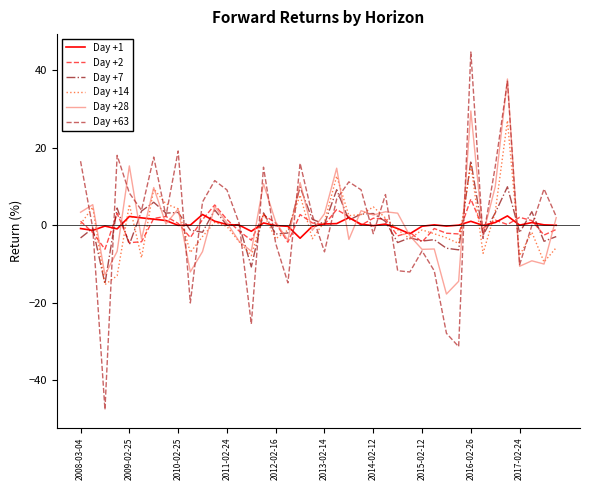

What is the minimum value for Day +2?

-6.2